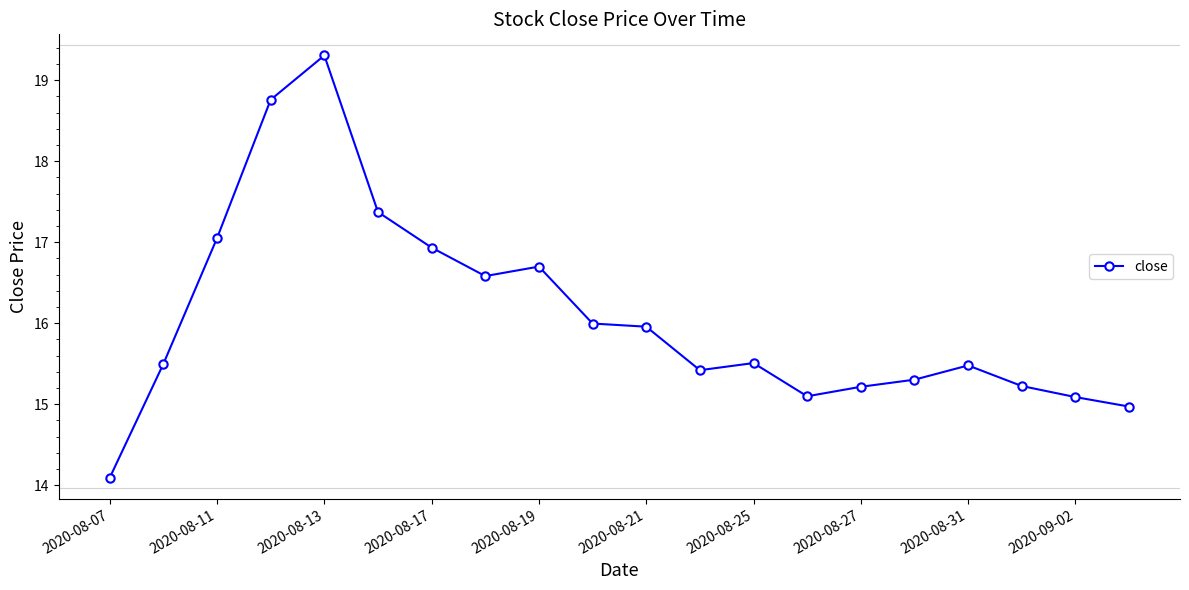

What is the sum of all values?

321.5